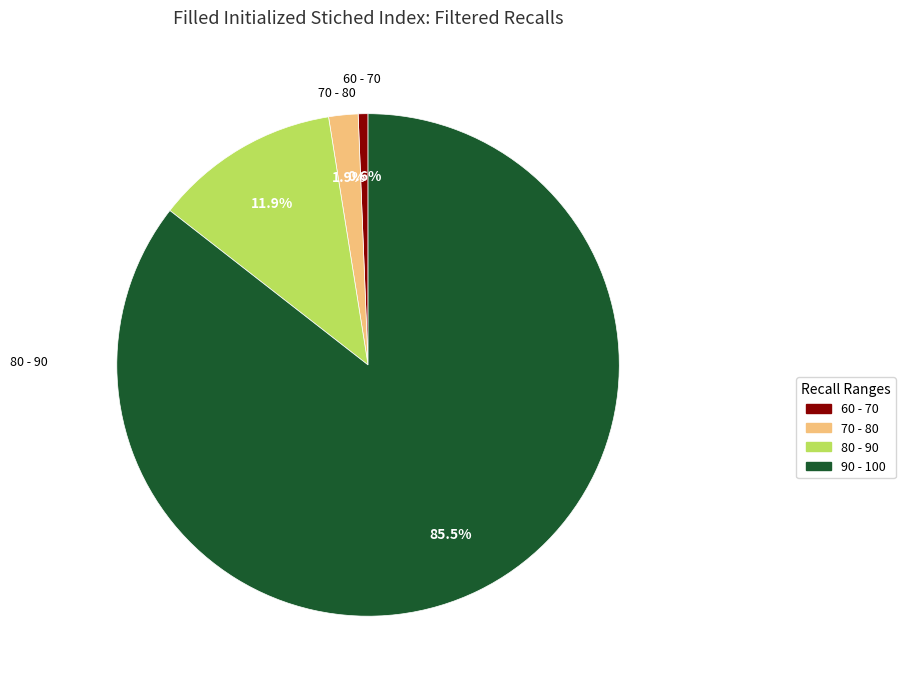

Is it true that 90 - 100 is 99% of the pie?

False